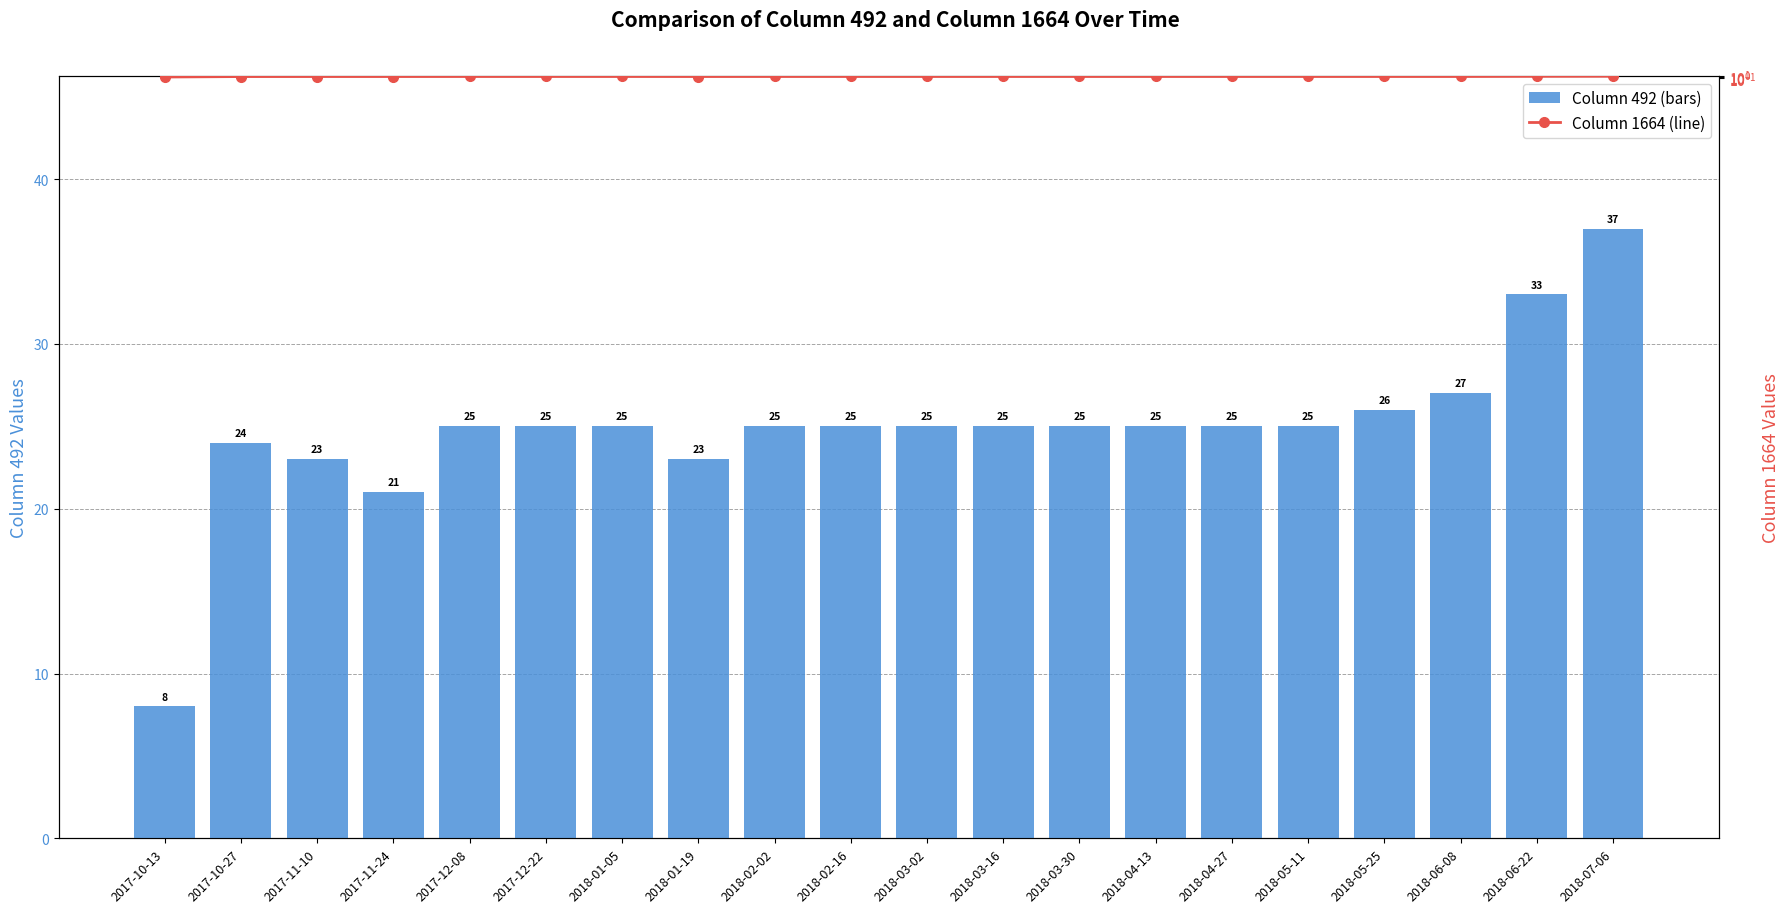

Where does the 1664 series first go above 10?

2018-06-22